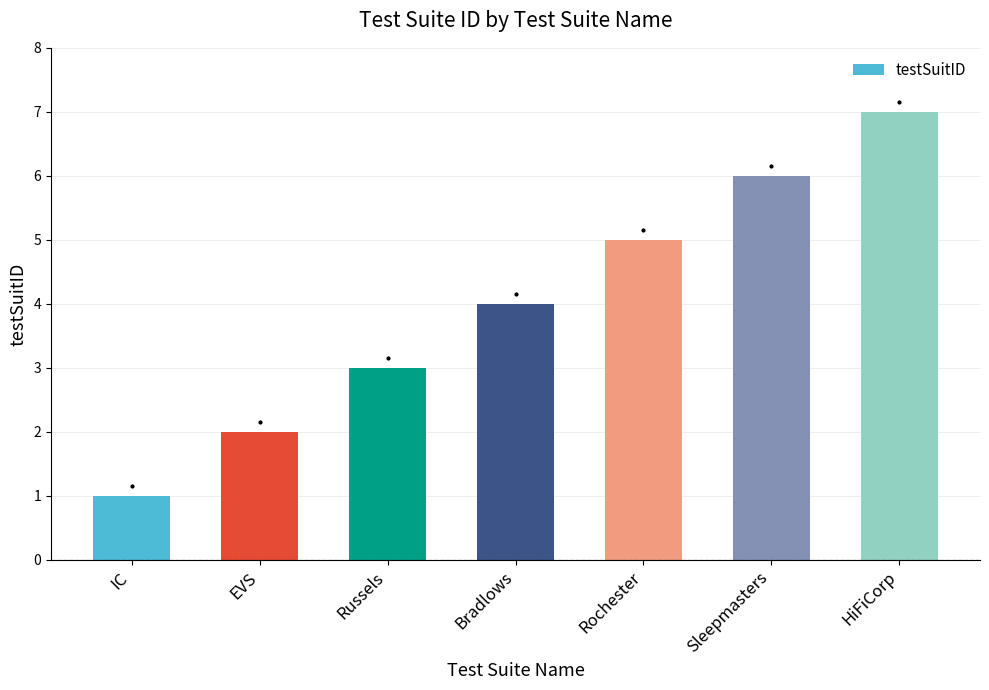

What is the value of the 1st bar from the left?

1